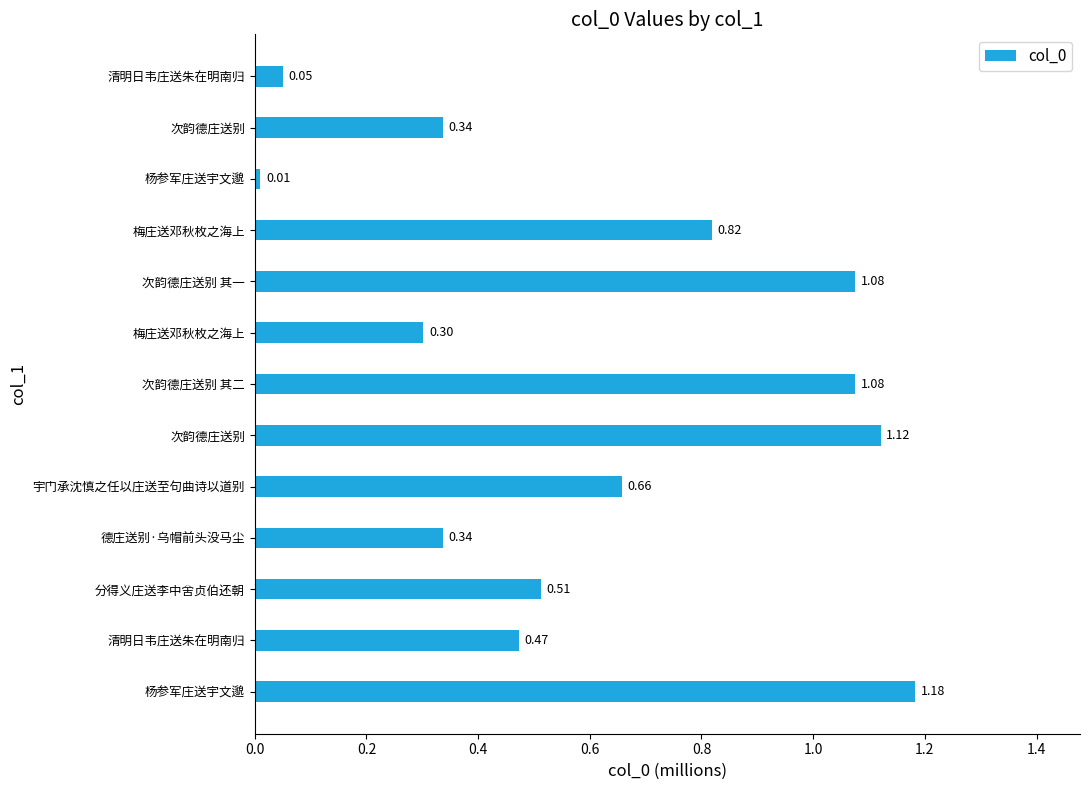

Count the number of data series in this chart.

1